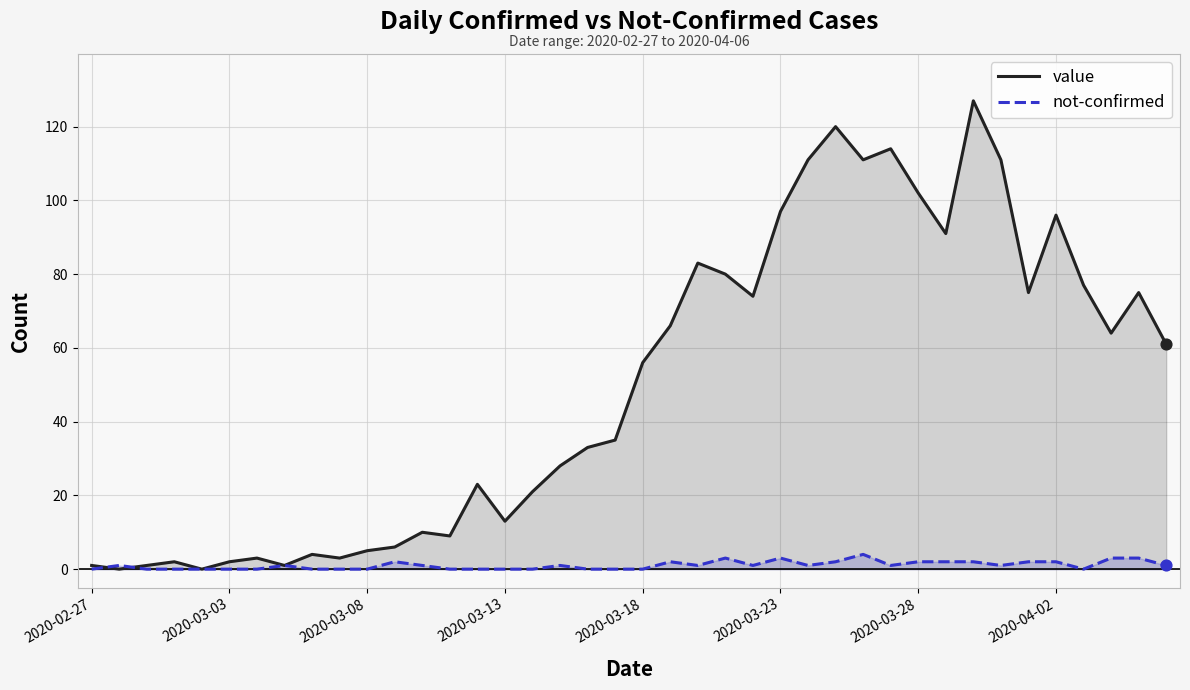

What is the total value across all series at 2020-04-02?

98